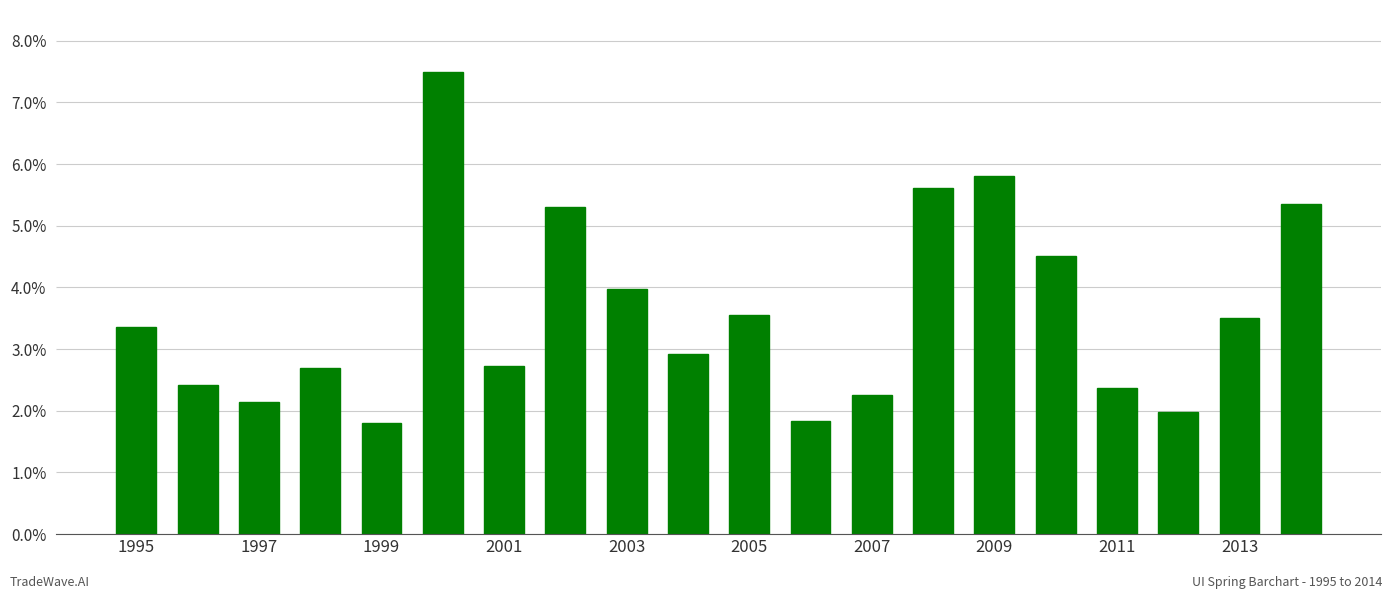

What is the difference between the maximum and minimum values?

5.7